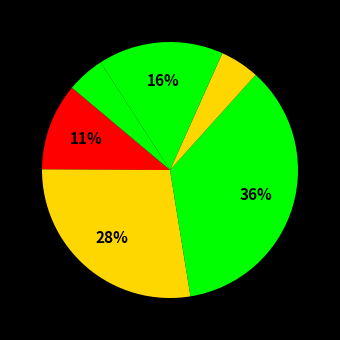

How many segments does this pie chart have?

6